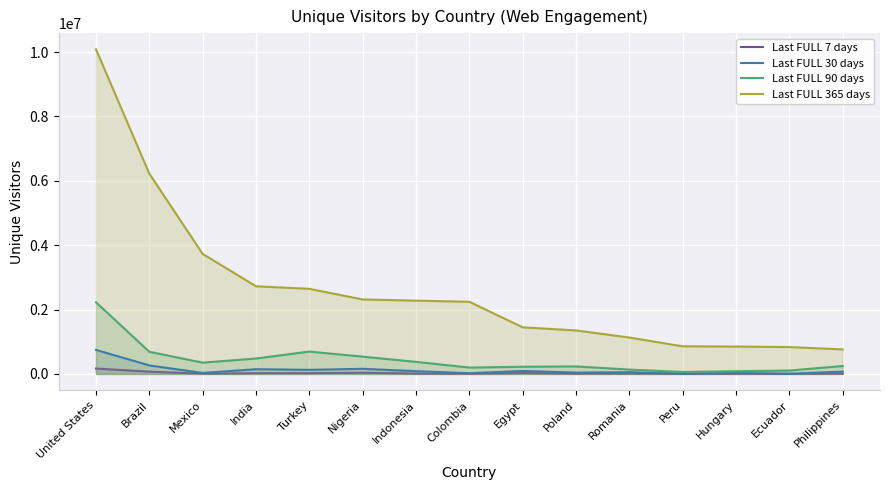

Reading left to right, list all the values displayed in this chart.

Last FULL 7 days: United States=168797	Brazil=71195	Mexico=7194	India=23062	Turkey=24528	Nigeria=37839	Indonesia=12266	Colombia=4821	Egypt=27865	Poland=9217	Romania=11867	Peru=1840	Hungary=4965	Ecuador=1412	Philippines=9361
Last FULL 30 days: United States=746947	Brazil=264923	Mexico=30411	India=147440	Turkey=127325	Nigeria=159971	Indonesia=85564	Colombia=22645	Egypt=92382	Poland=42493	Romania=53651	Peru=8351	Hungary=32564	Ecuador=7634	Philippines=73039
Last FULL 90 days: United States=2227262	Brazil=688632	Mexico=350620	India=479024	Turkey=694833	Nigeria=537294	Indonesia=374583	Colombia=198236	Egypt=223437	Poland=233324	Romania=136312	Peru=60650	Hungary=84758	Ecuador=106074	Philippines=246540
Last FULL 365 days: United States=10086205	Brazil=6223283	Mexico=3730314	India=2724031	Turkey=2644990	Nigeria=2314390	Indonesia=2277626	Colombia=2242070	Egypt=1449288	Poland=1351636	Romania=1131778	Peru=858665	Hungary=851241	Ecuador=835656	Philippines=761990